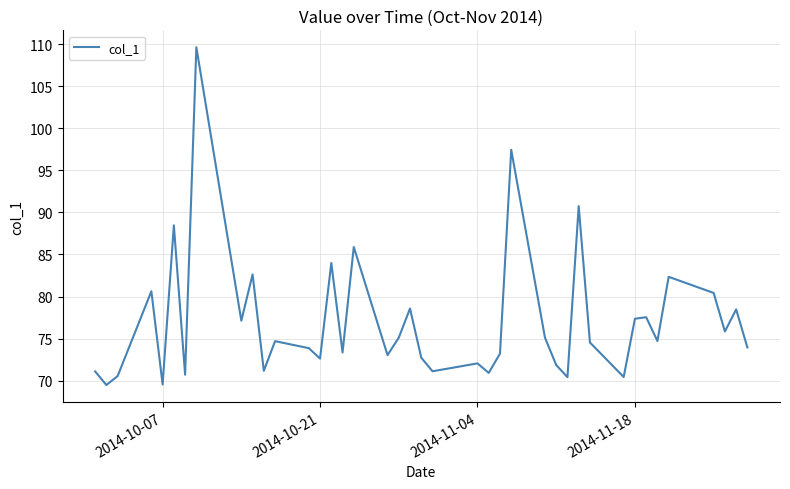

What is the smallest value displayed?

69.5